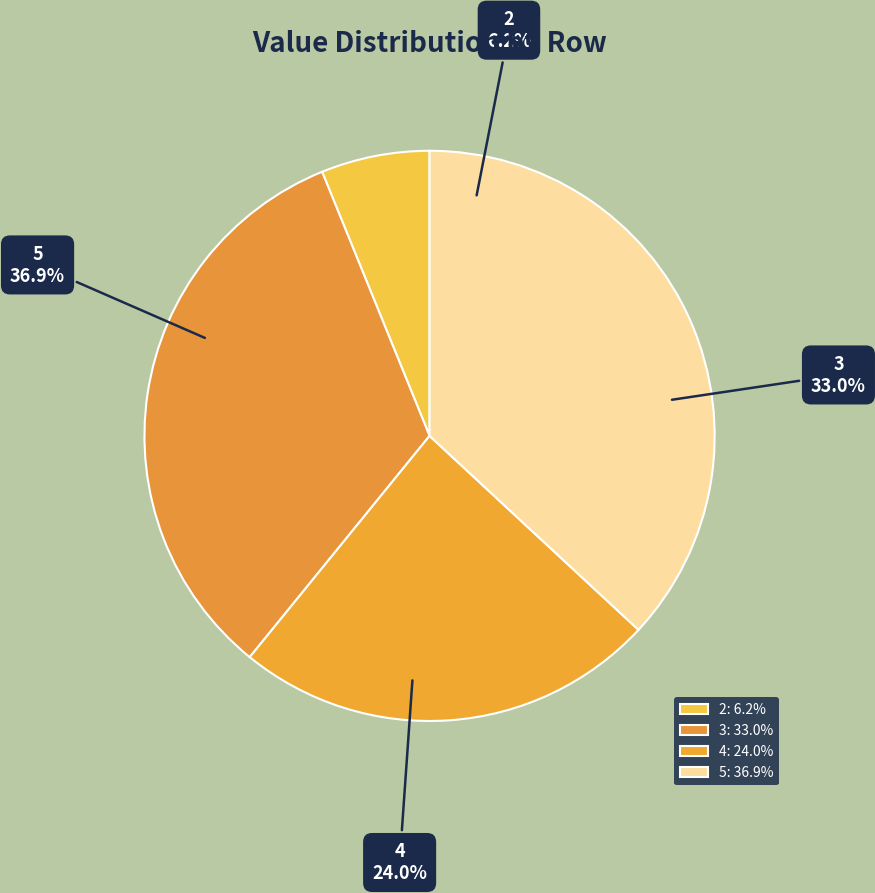

Which category has the biggest portion of the pie?

5